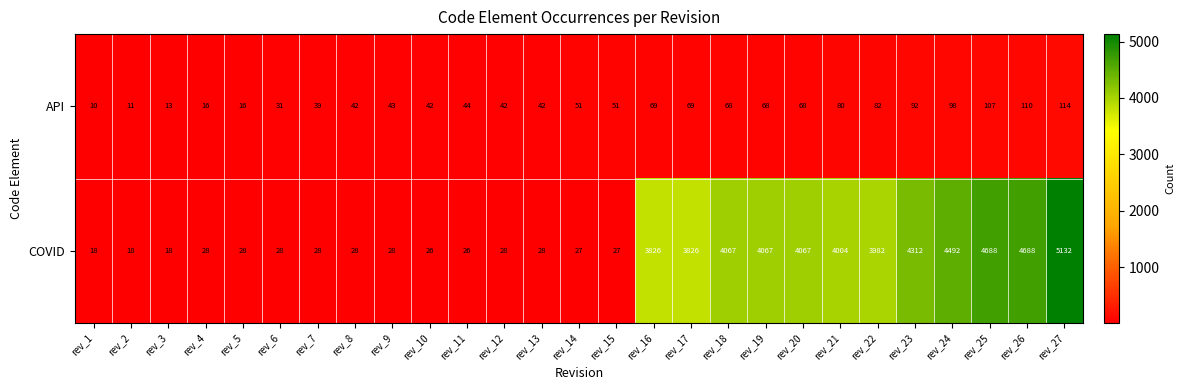

How many data points does each series have?

27